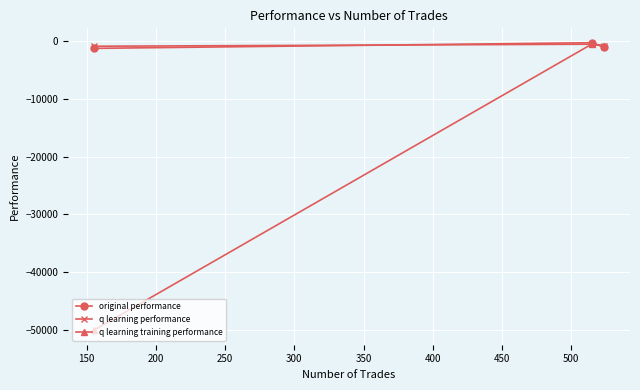

What is the minimum value shown in the chart?

-50000.0